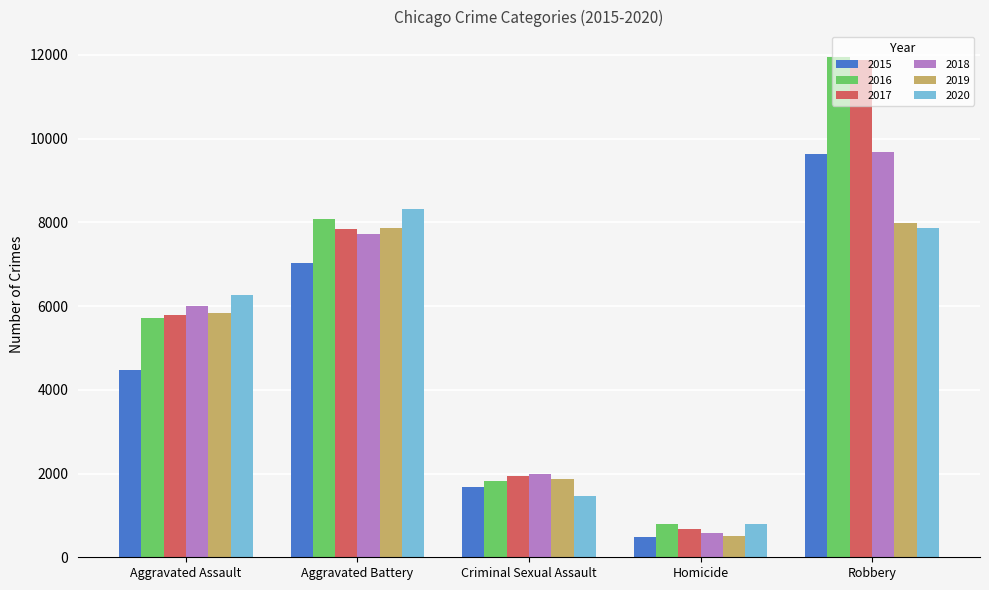

List the labels in order of 2018 value, largest first.

Robbery, Aggravated Battery, Aggravated Assault, Criminal Sexual Assault, Homicide